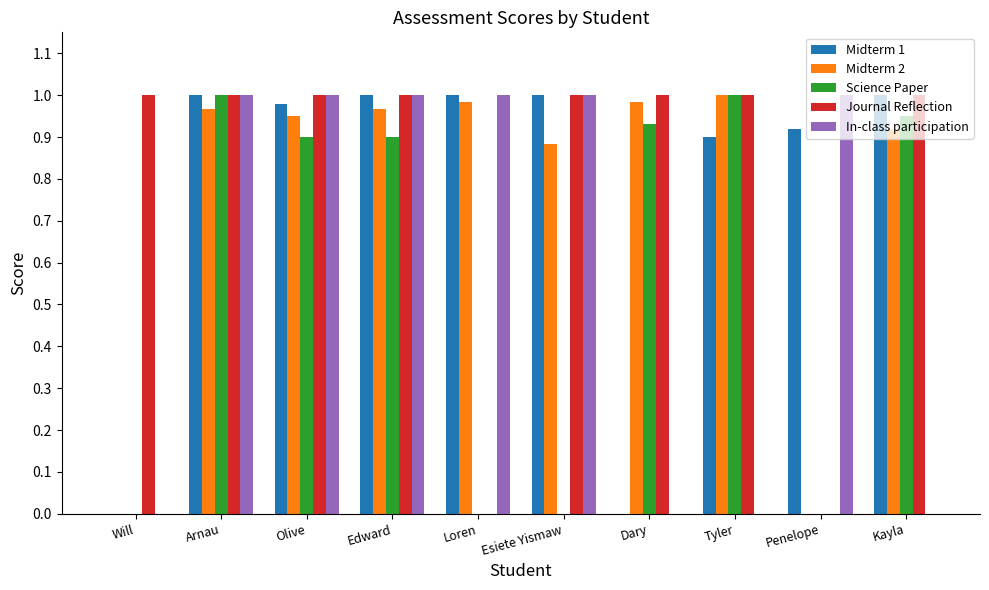

The Midterm 2 series shows 0.5 at Dary. True or false?

False